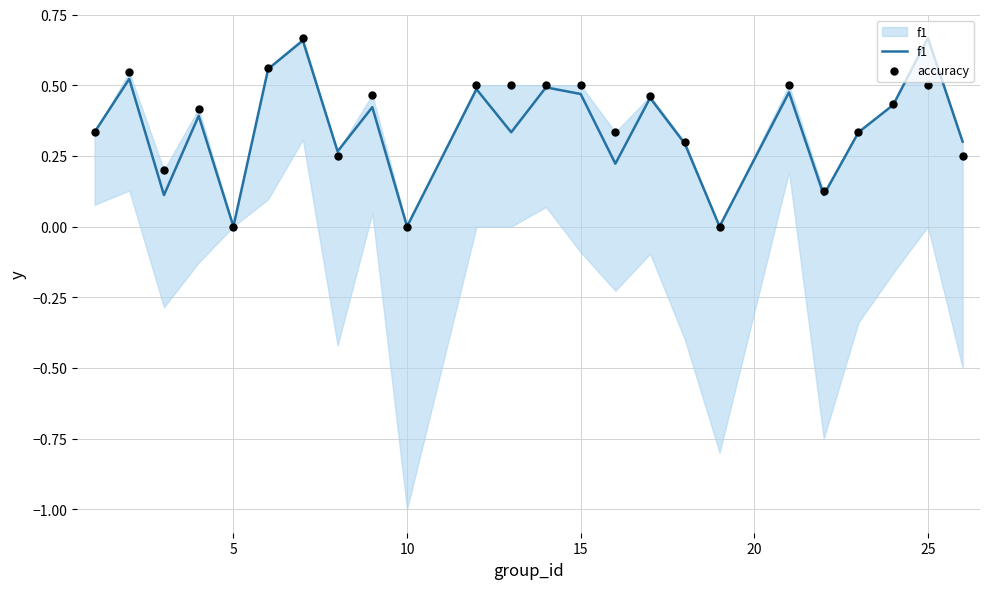

Which series reaches the maximum Y coordinate?

f1